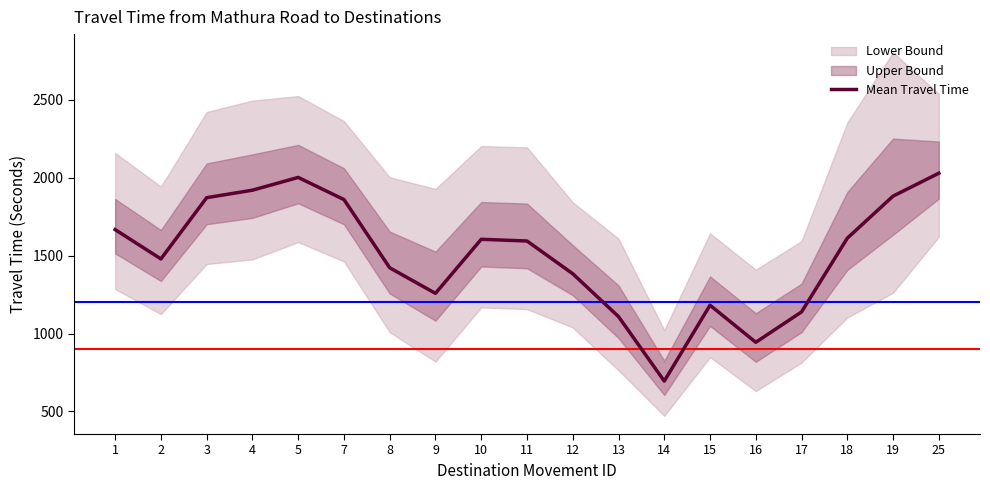

At which category does the chart reach its minimum across all series?

14